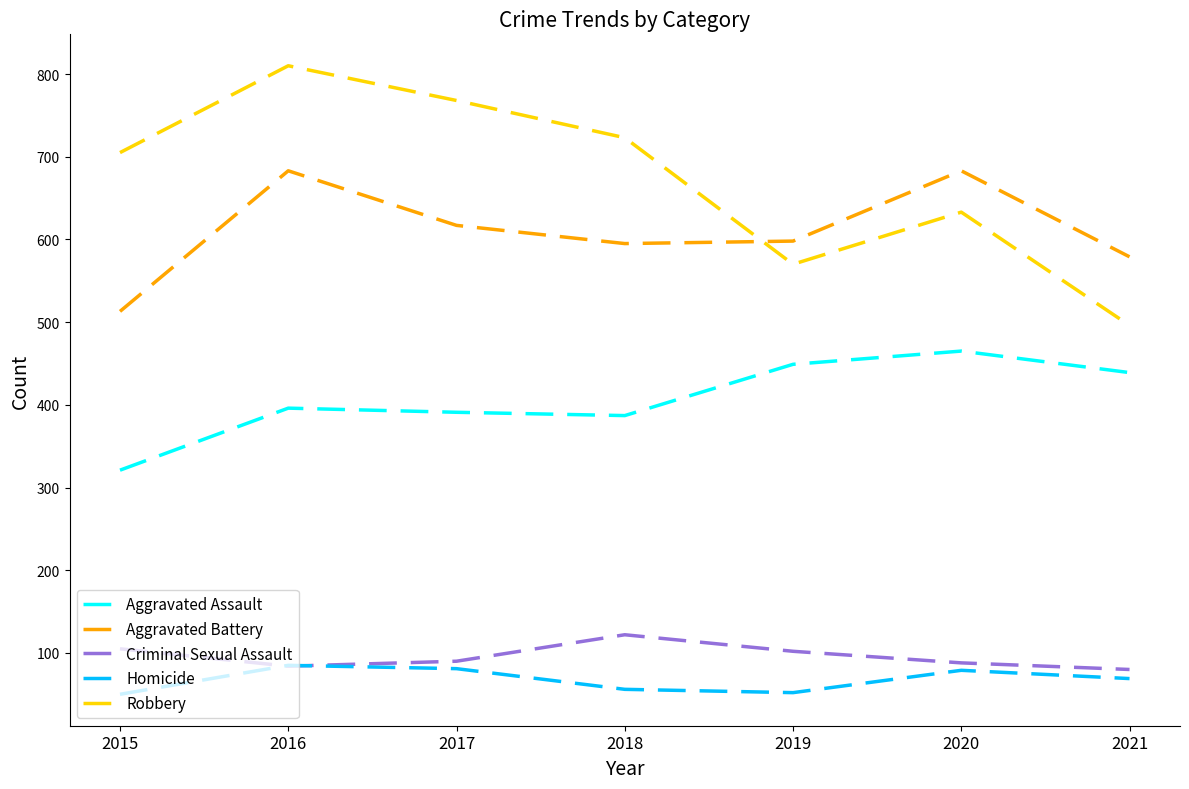

What is the difference between the maximum and minimum values in the Homicide series?

35